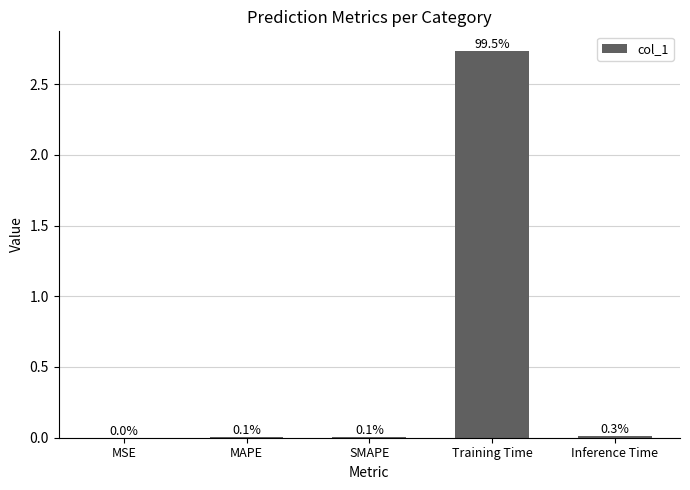

At which category does the chart reach its peak across all series?

Training Time